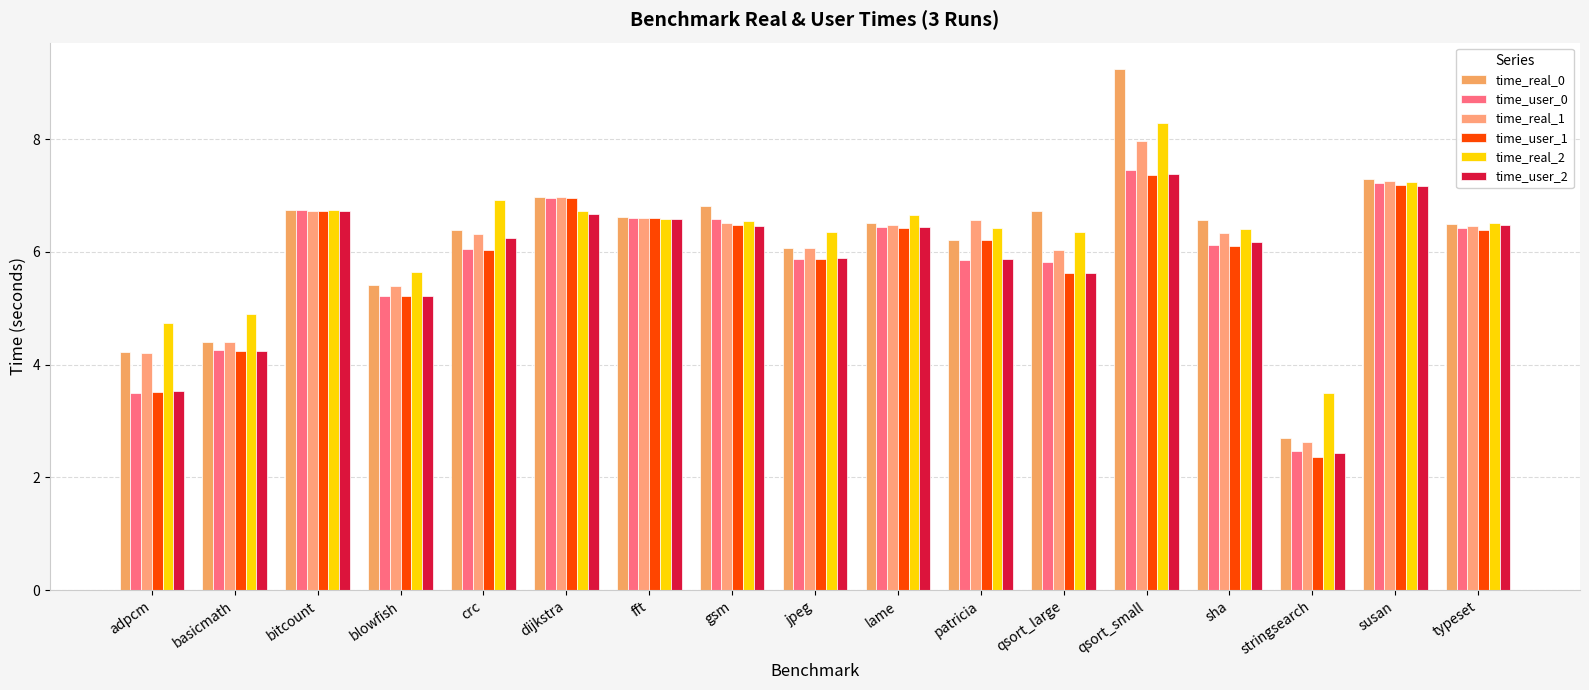

Is it true that time_real_0 equals 10.8 at typeset?

False